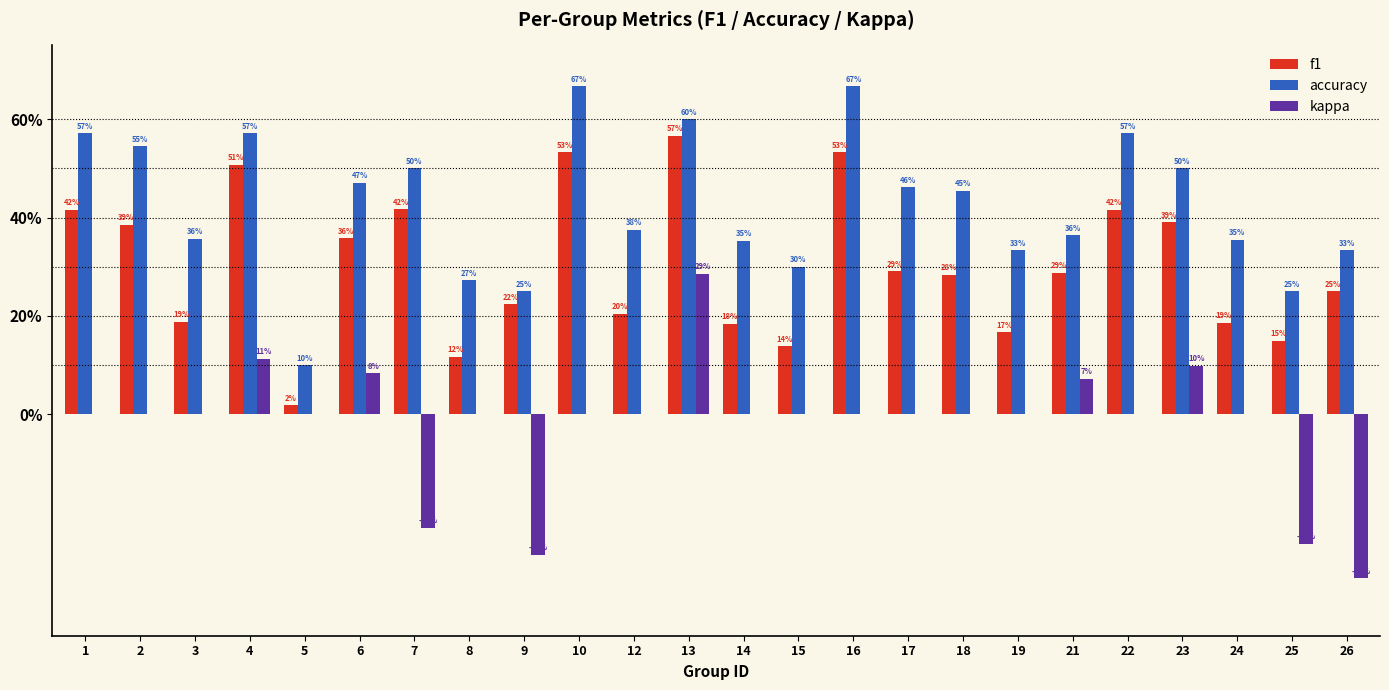

What are all the series names shown in the legend?

f1, accuracy, kappa